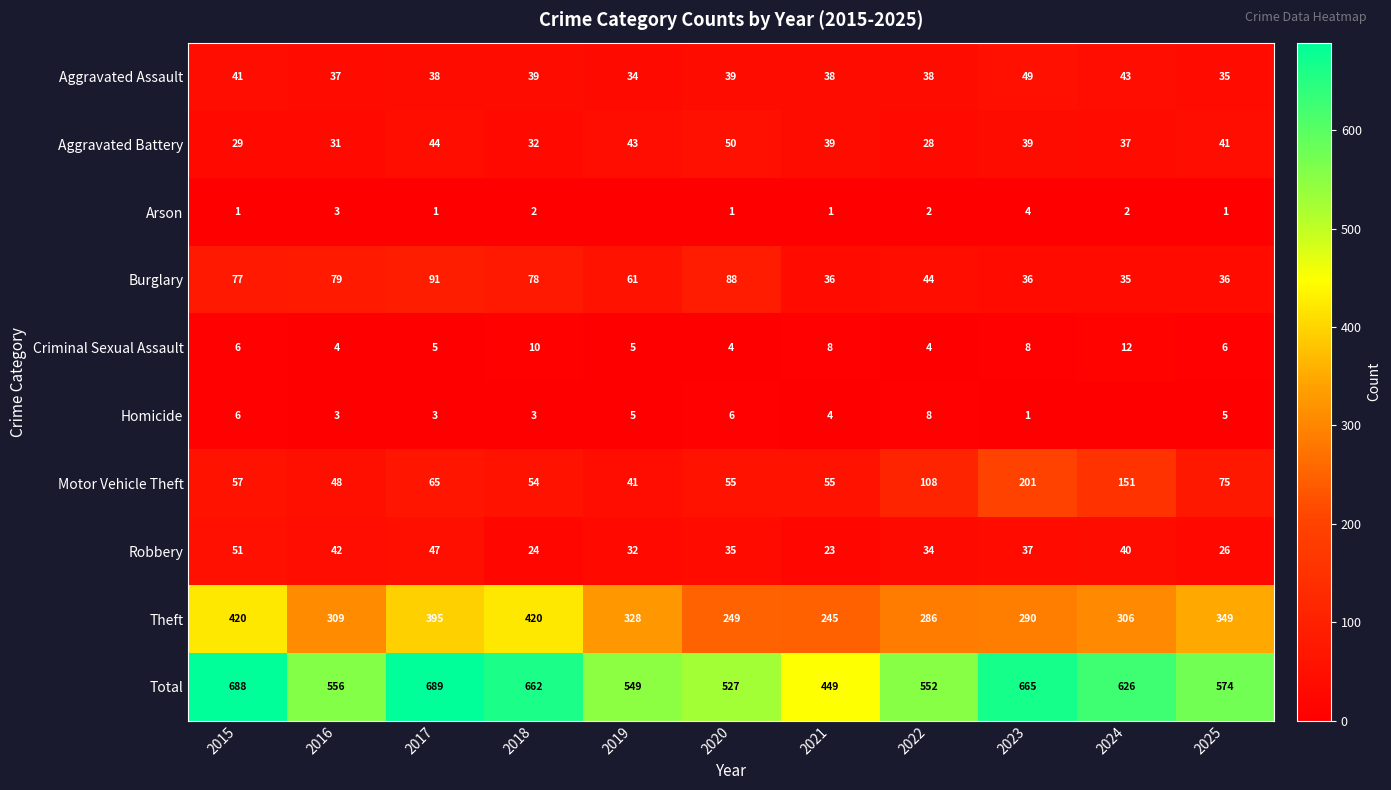

Rank the series at 2020 from highest to lowest value.

Total, Theft, Burglary, Motor Vehicle Theft, Aggravated Battery, Aggravated Assault, Robbery, Homicide, Criminal Sexual Assault, Arson